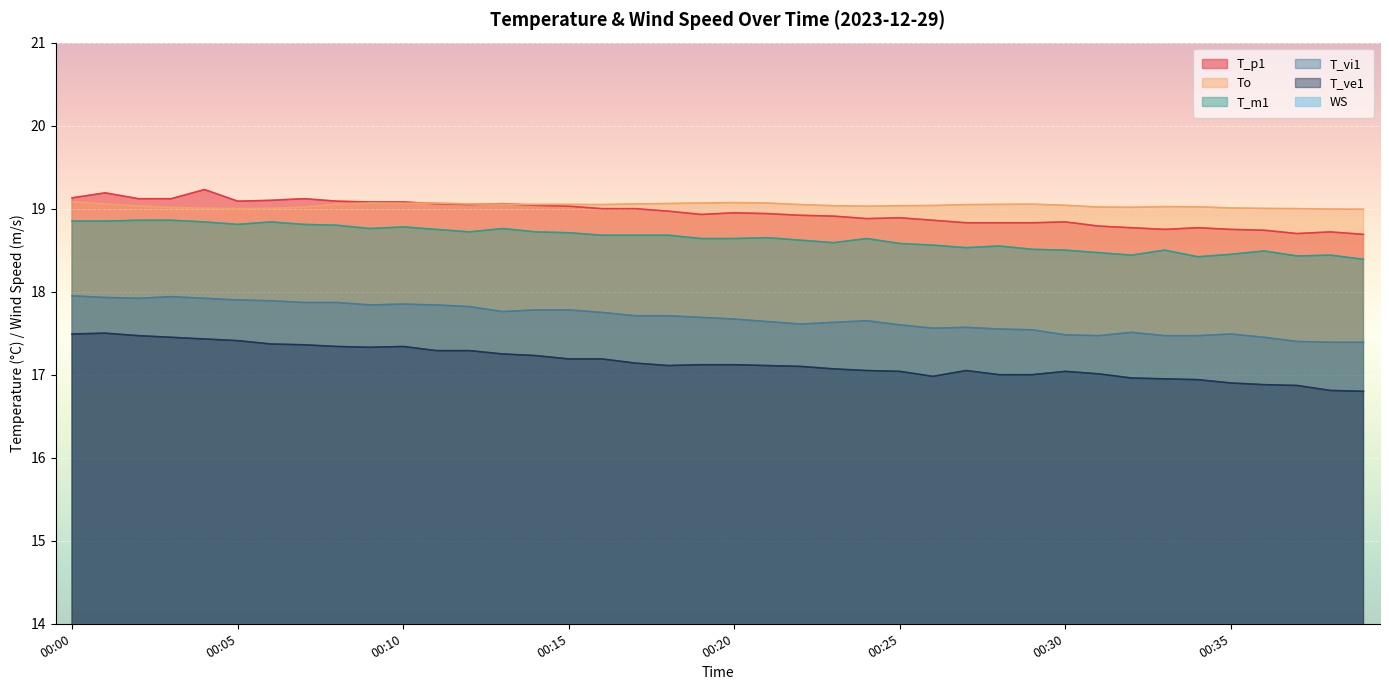

True or false: T_vi1 and T_p1 intersect in this chart.

False